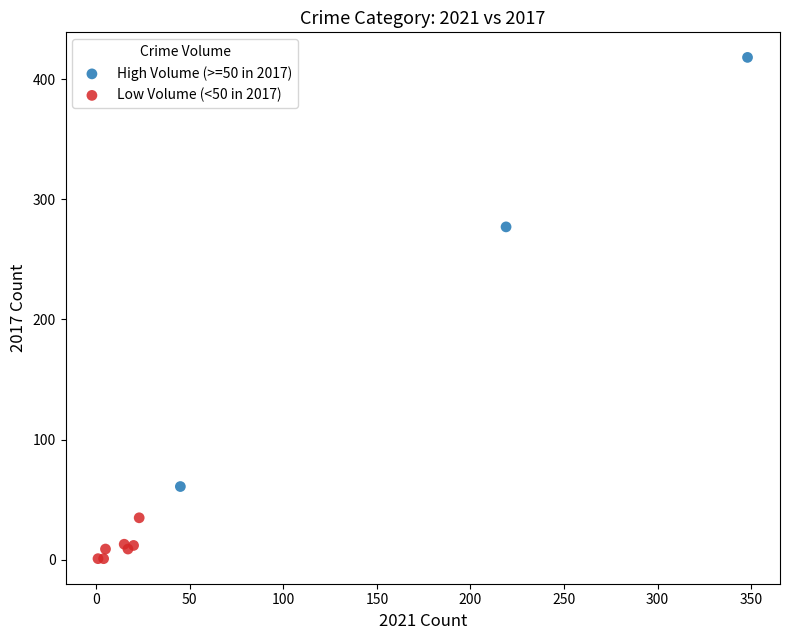

Which series reaches the maximum Y coordinate?

High Volume (>=50 in 2017)